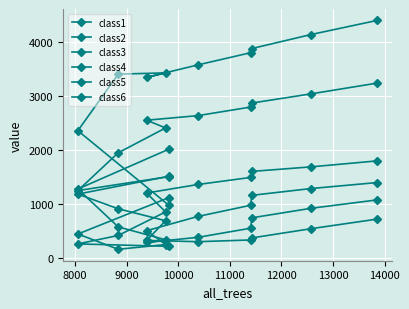

Rank the series at 11000 from lowest to highest value.

class5, class6, class4, class3, class2, class1